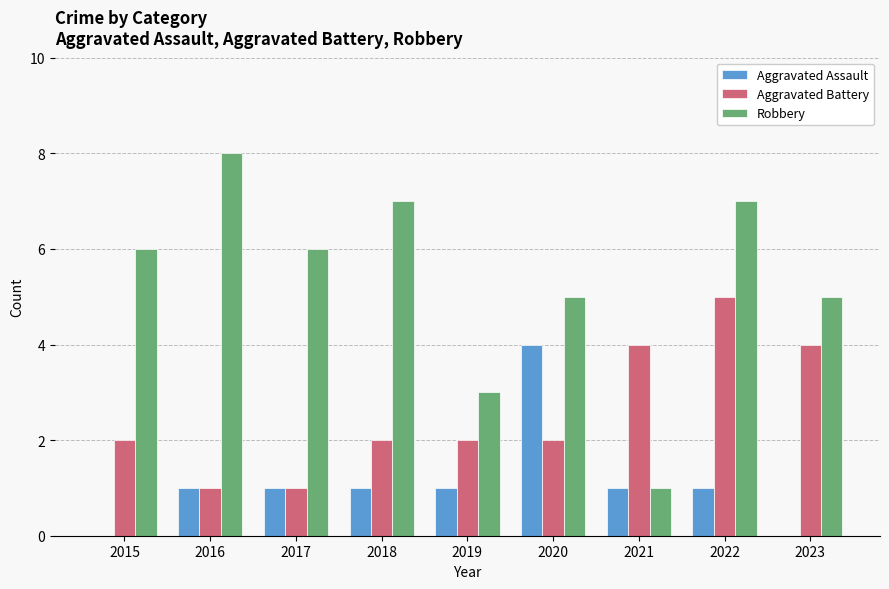

Read the Aggravated Assault value at 2019.

1